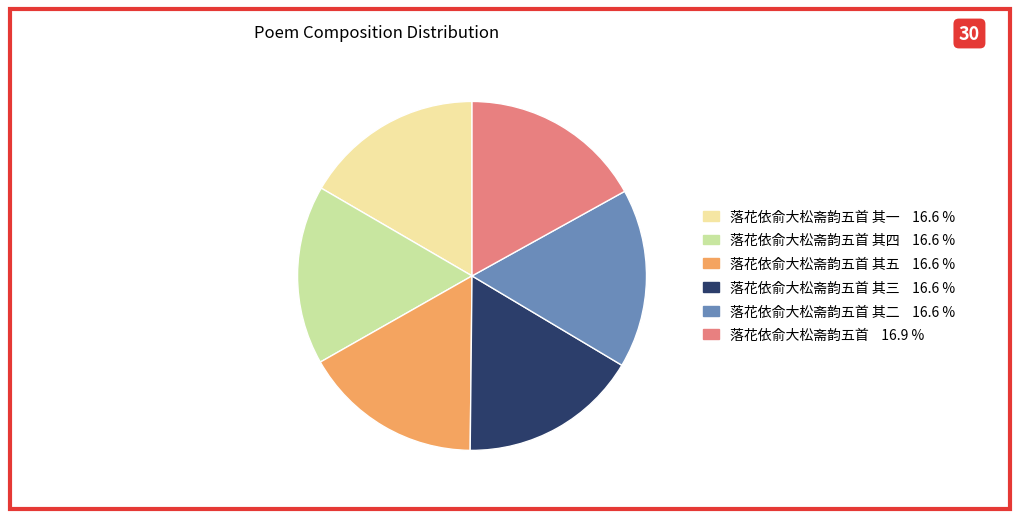

Does any single category account for the majority?

No